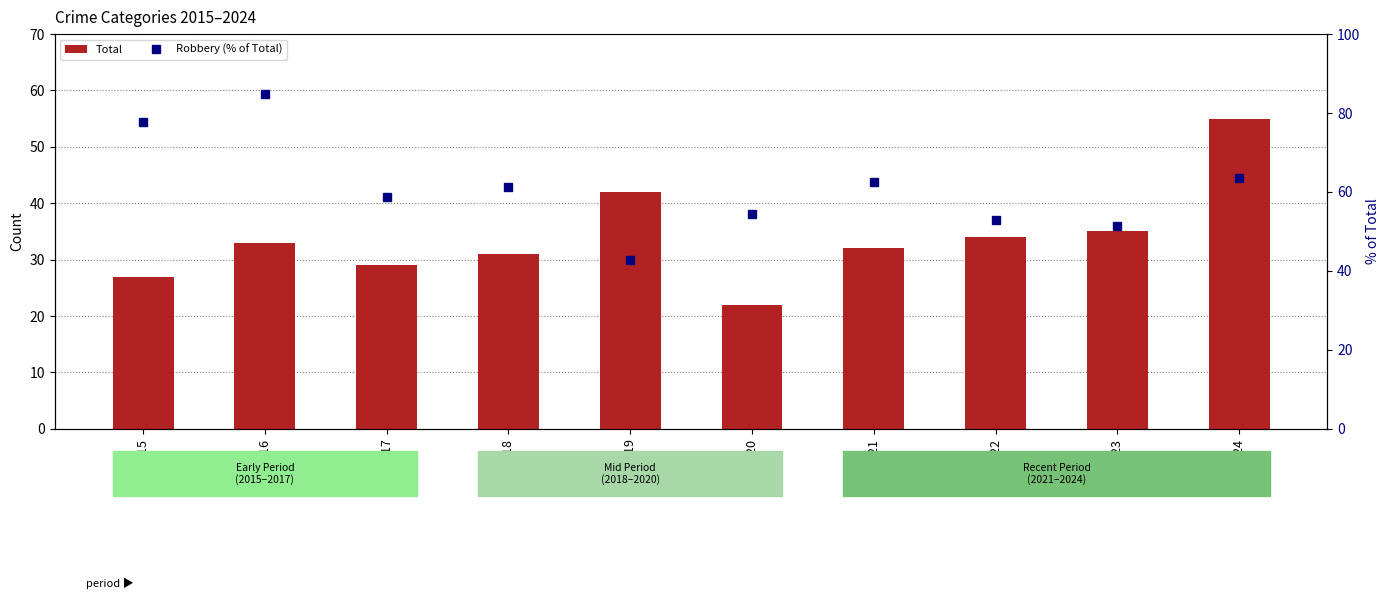

What are all the series names shown in the legend?

Total, Robbery (% of Total)